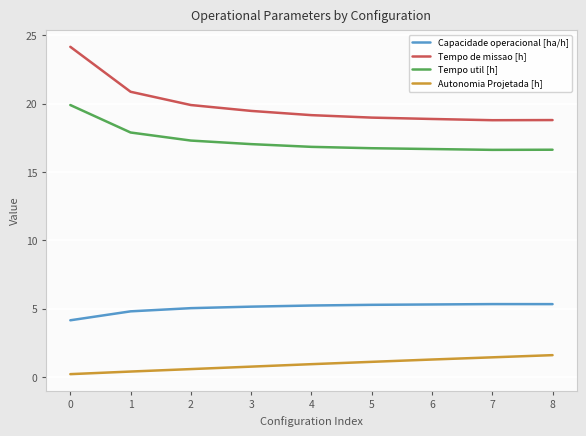

How many series are shown in this chart?

4